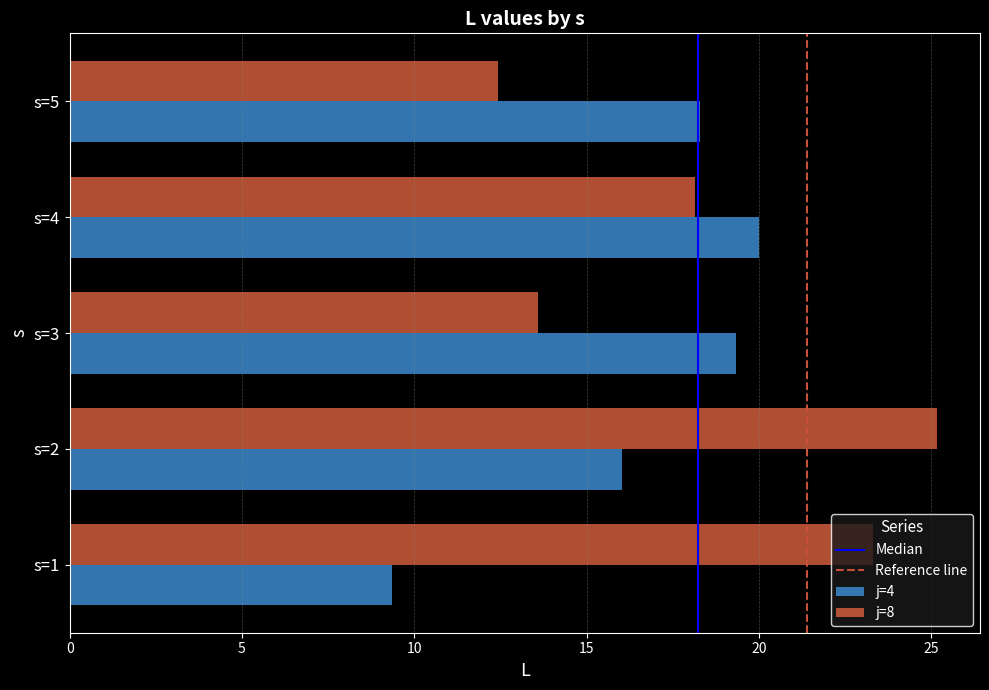

What is the difference between the highest and lowest values at s=3?

5.8